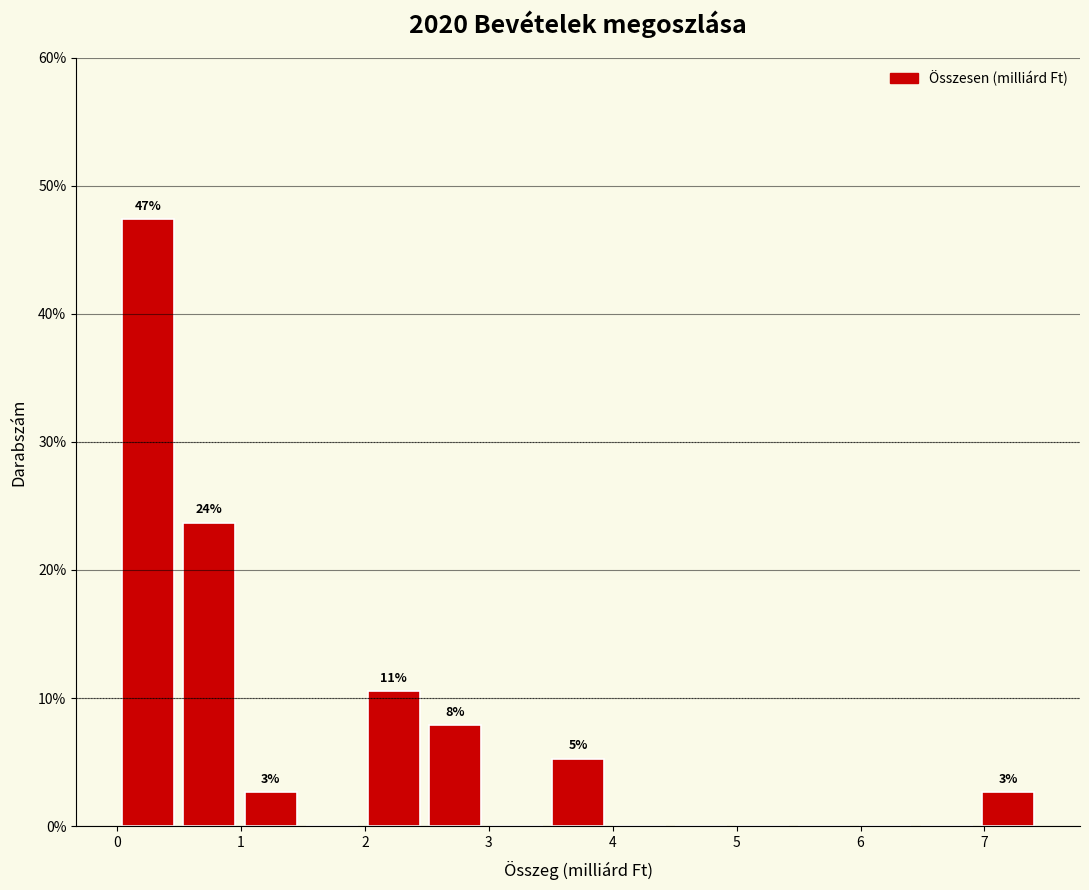

Which range on the x-axis has the tallest bar?

0.0 to 0.5